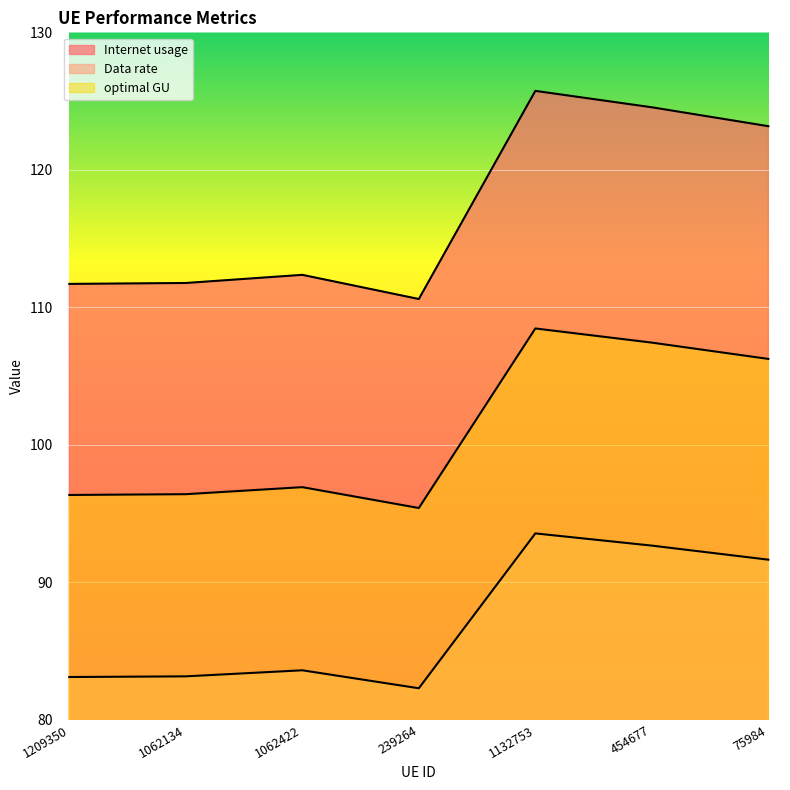

What is the maximum value shown in the chart?

125.7